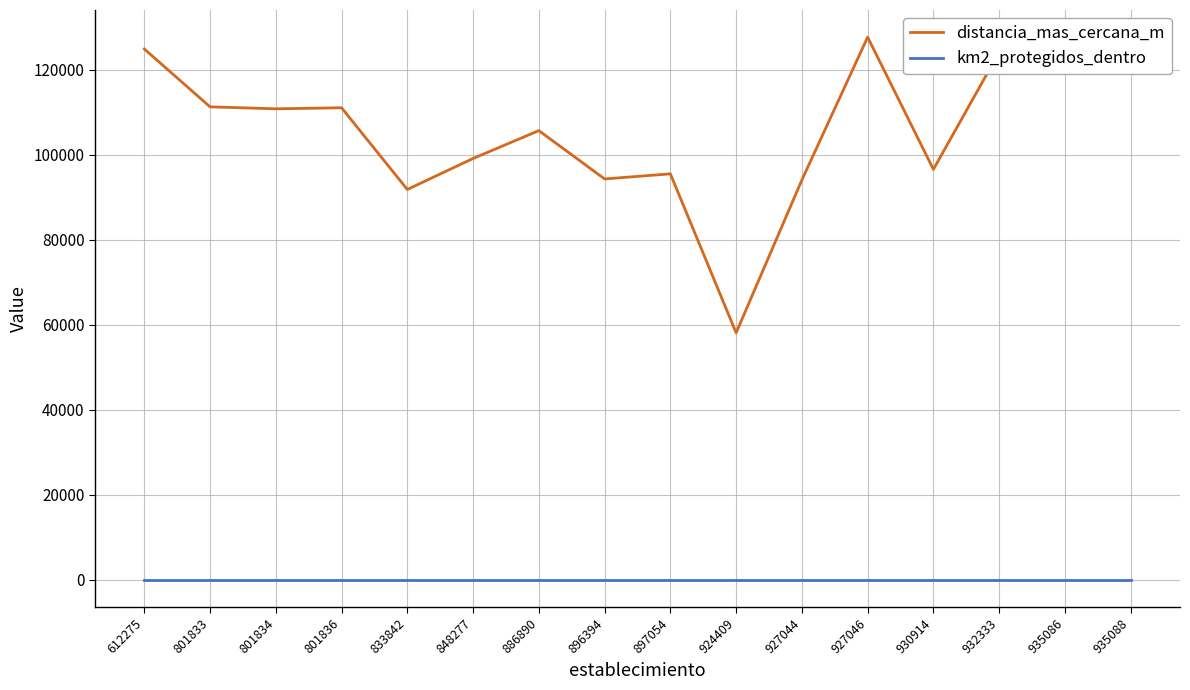

What is the difference between the maximum and second lowest values in the distancia_mas_cercana_m series?

35844.1